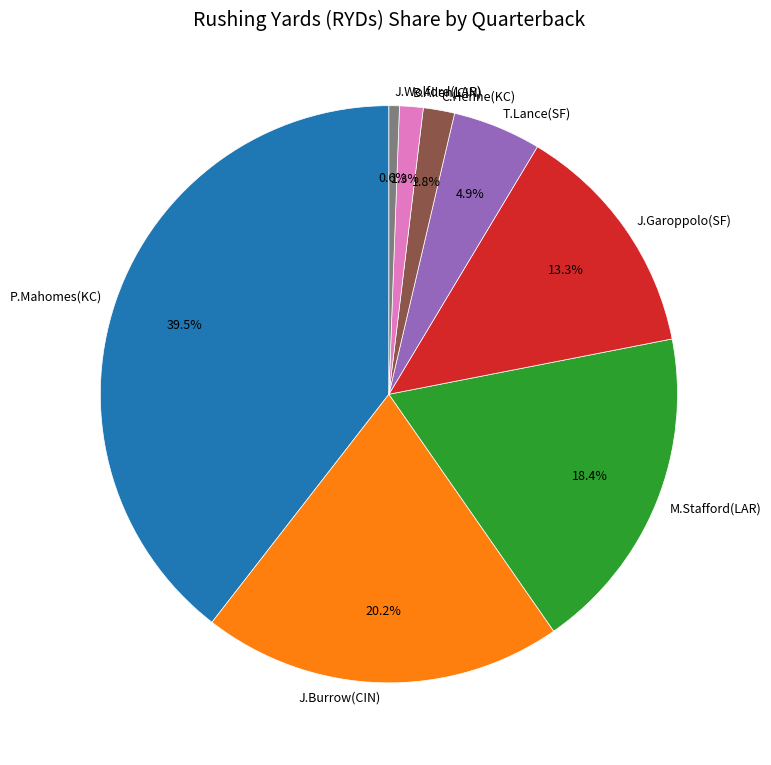

What is the smallest slice in the pie chart?

J.Wolford(LAR)